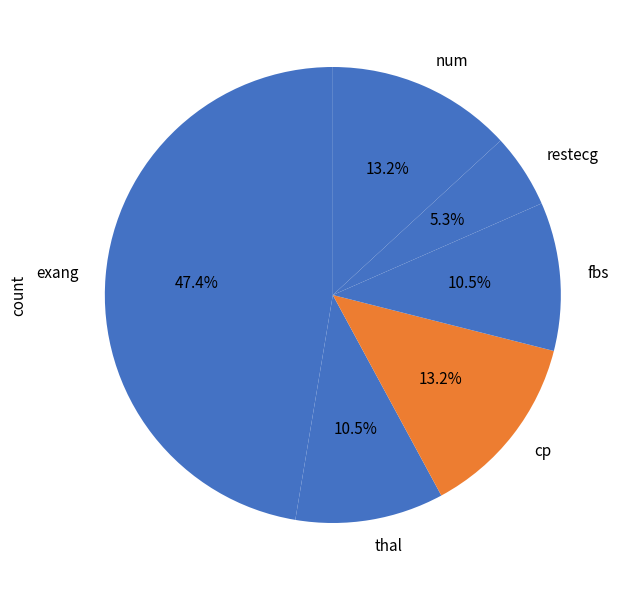

How much of the chart is everything except cp?

86.8%